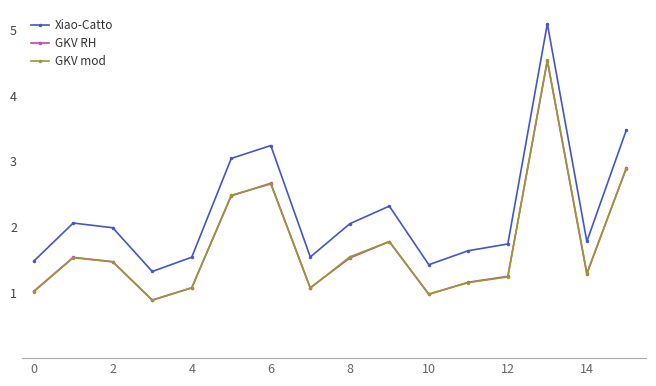

What is the maximum value for Xiao-Catto?

5.1